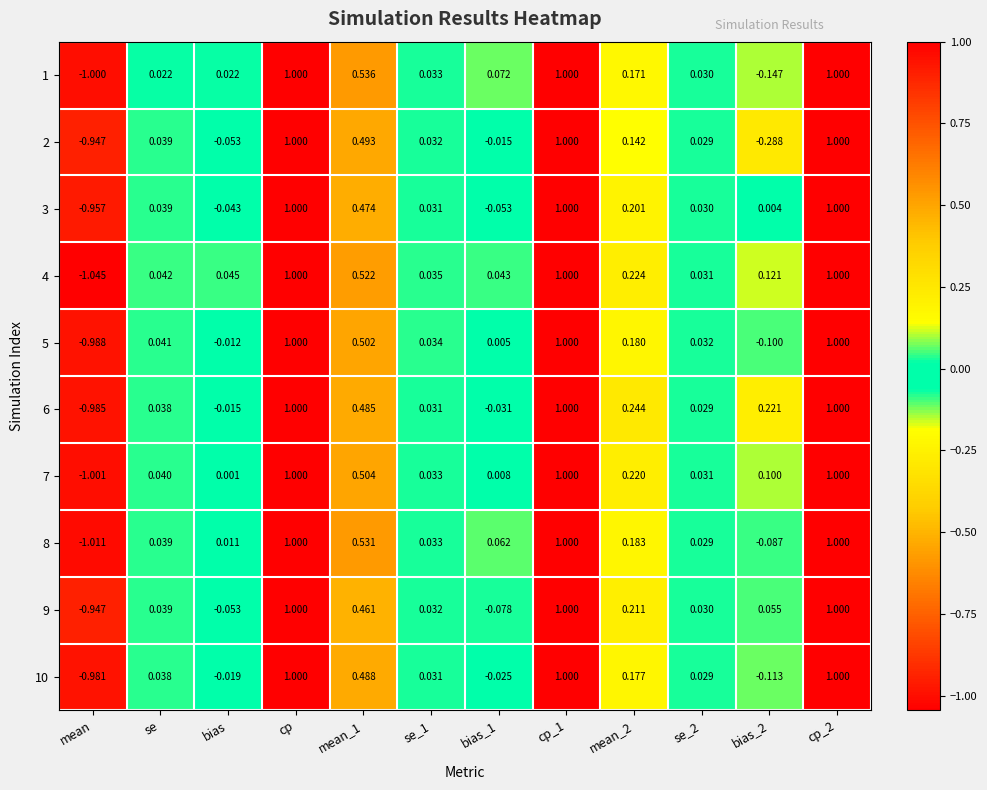

At which label is 8 closest to 0?

bias